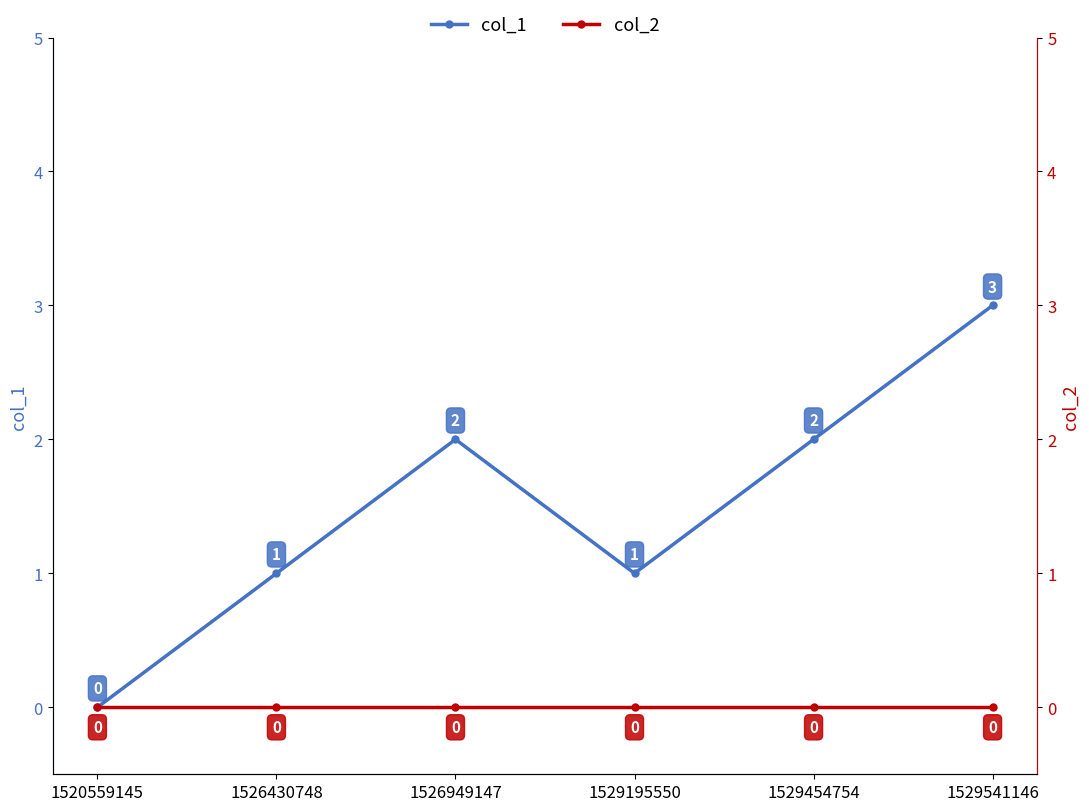

Reading right to left, list all the values displayed in this chart.

col_1: 3	2	1	2	1	0
col_2: 0	0	0	0	0	0